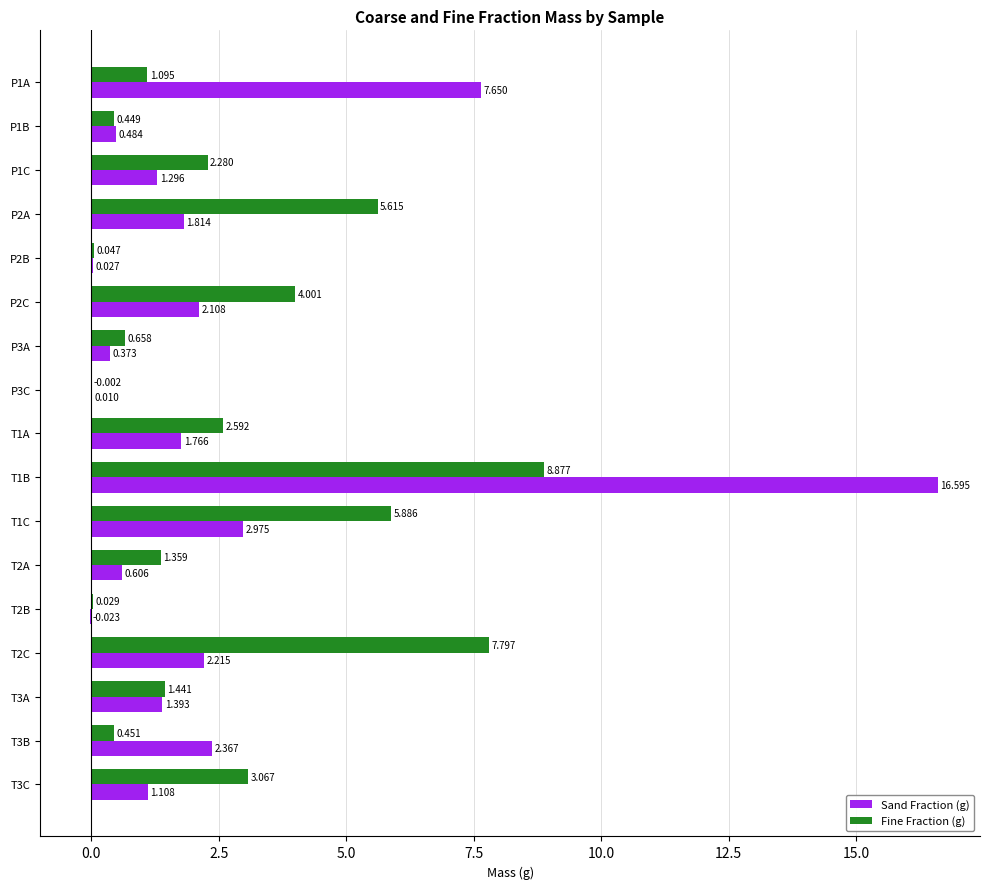

Which series changed the most between P1B and T2B?

Sand Fraction (g)